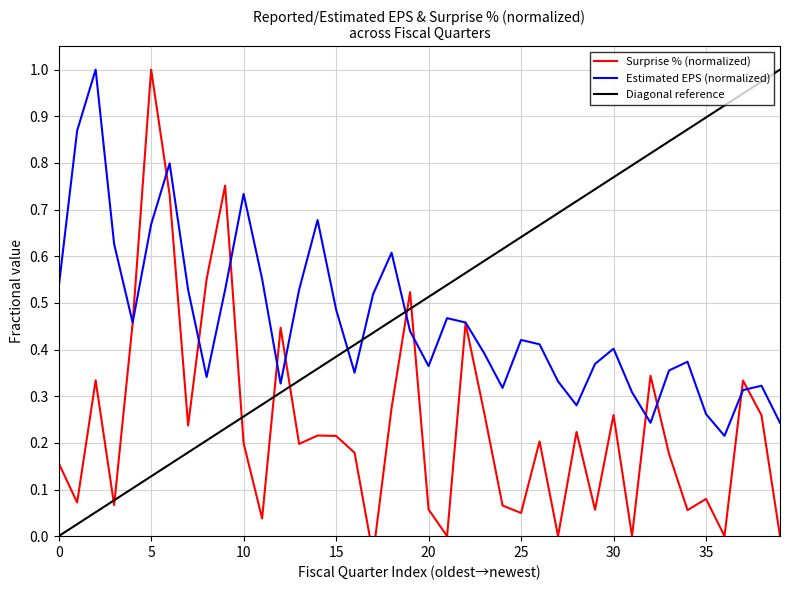

True or false: Surprise % (normalized) and Estimated EPS (normalized) intersect in this chart.

True